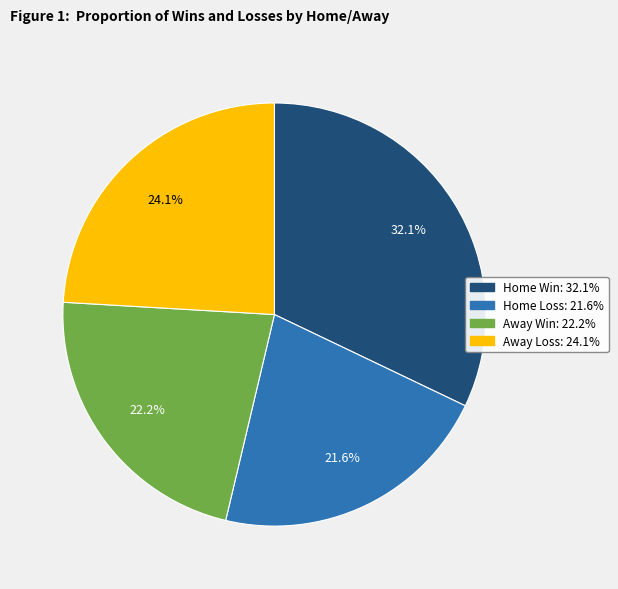

Is there a majority slice in this chart?

No